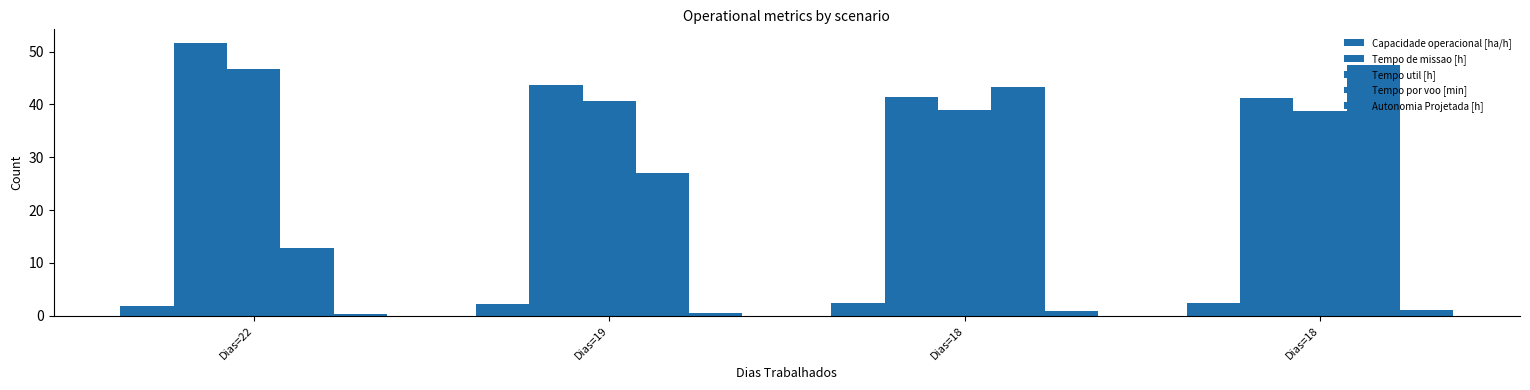

What is the average value of the Capacidade operacional [ha/h] series?

2.3